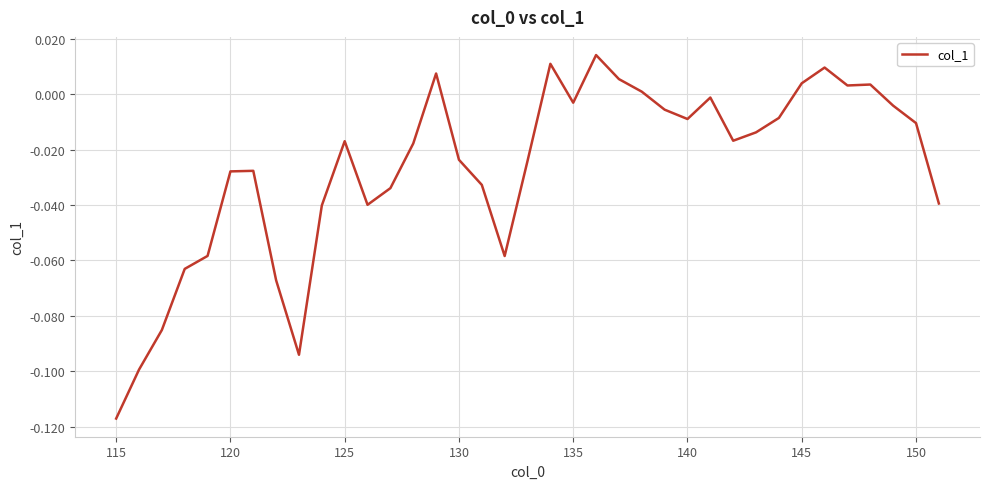

Does the chart have visible grid lines?

Yes